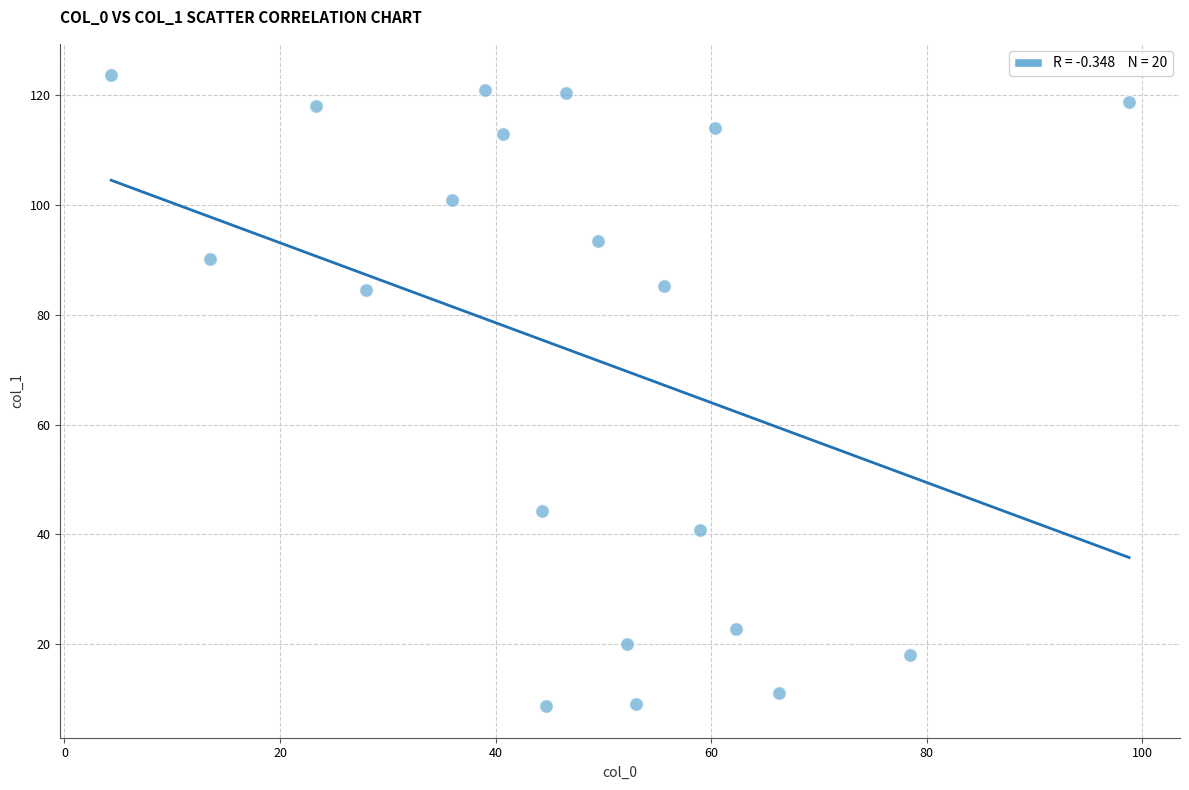

What is the range of X values (max minus min)?

94.5